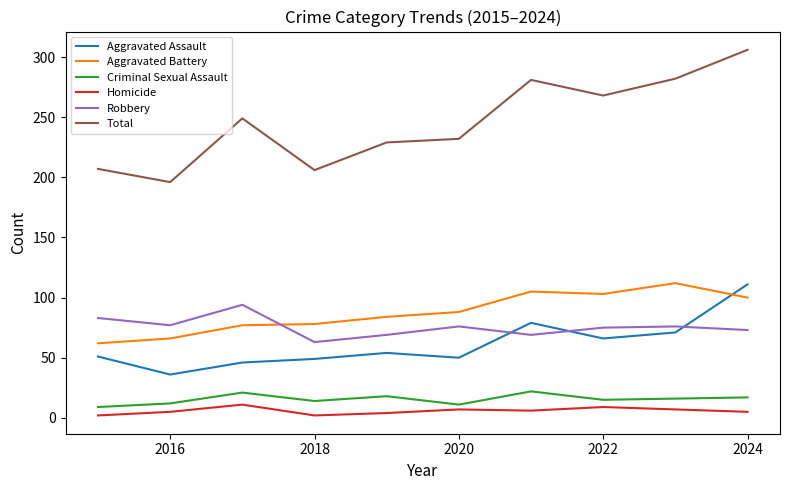

What is the greatest value displayed?

306